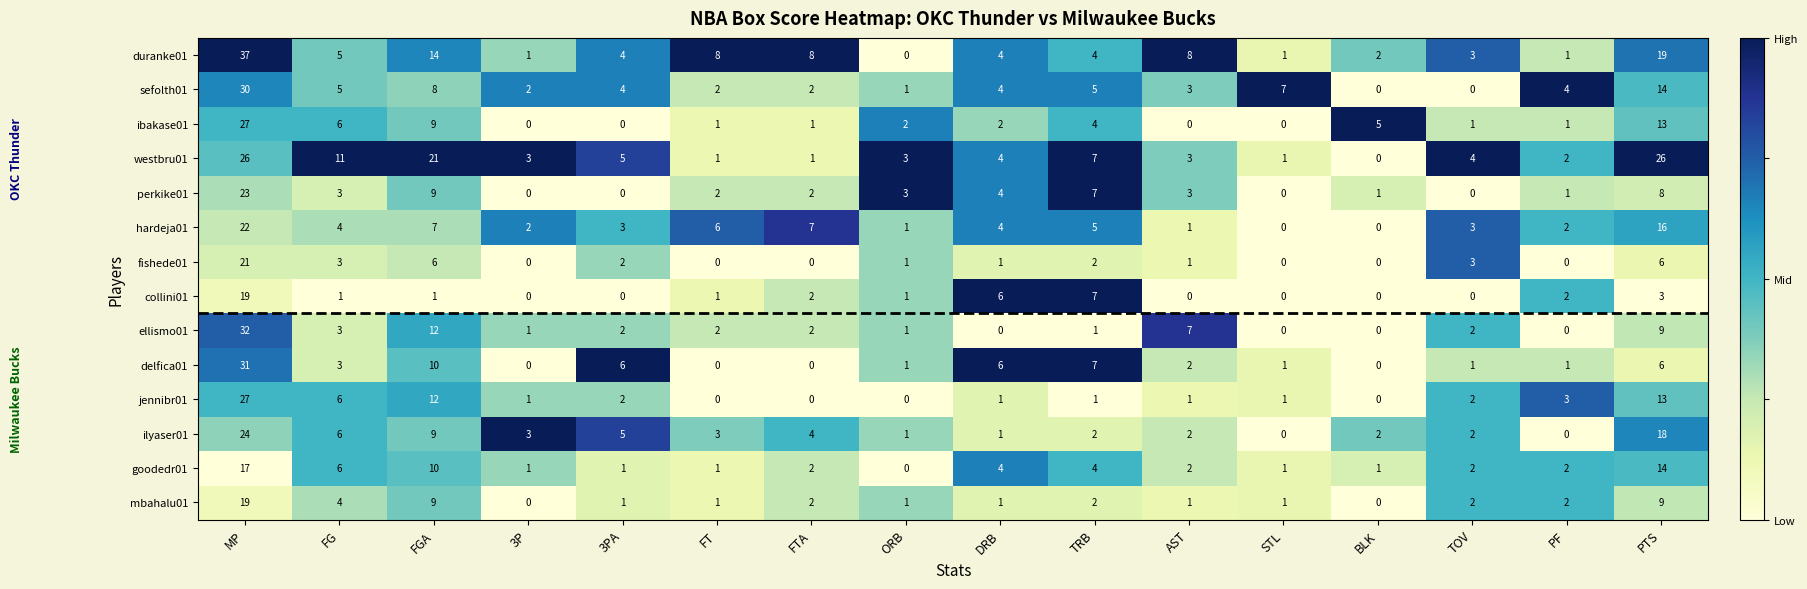

At how many categories does at least one series exceed 0?

16